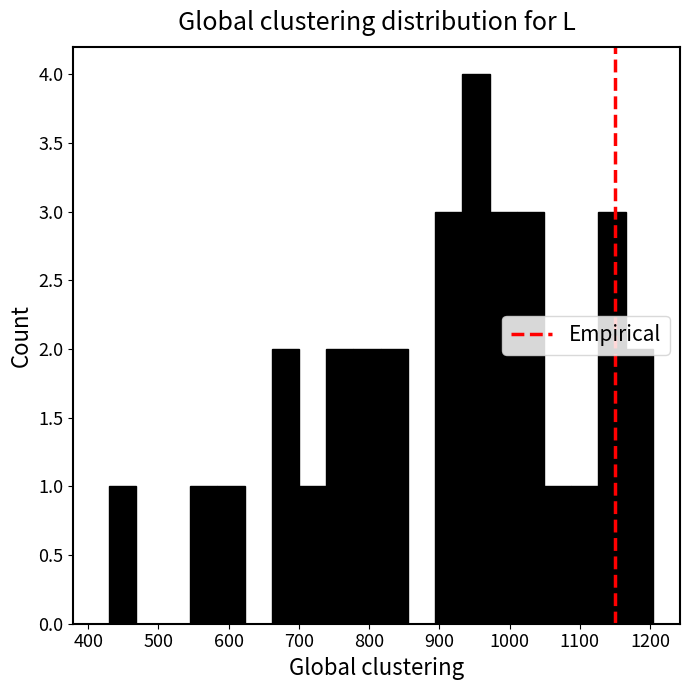

Around what value on the x-axis is the tallest bar? Give the approximate position of its centre, as read against the axis.

950